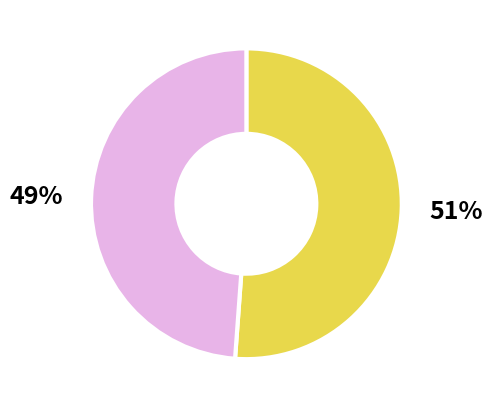

Is there any slice that represents more than half of the pie?

Yes